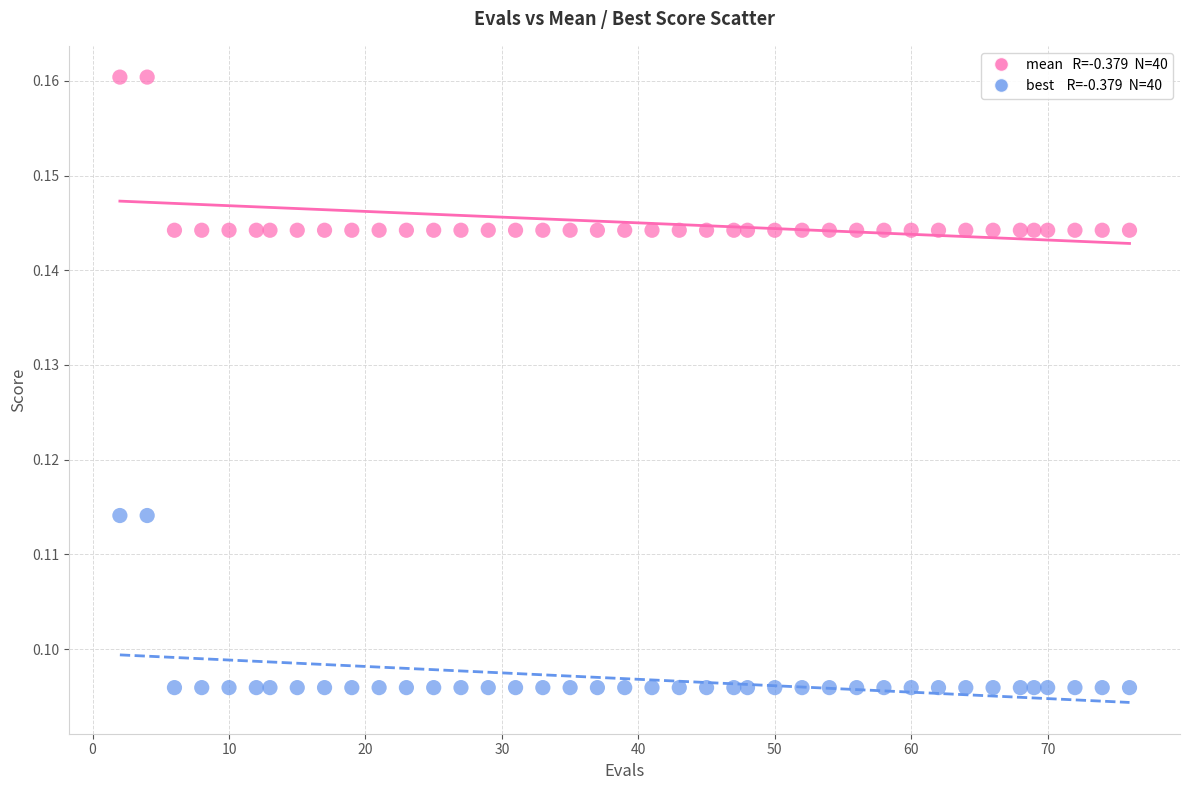

Across all data points, what is the range of X values (max minus min)?

74.0